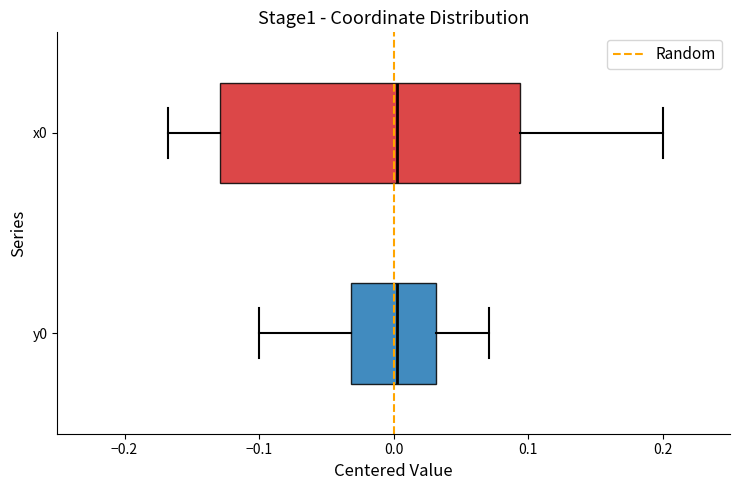

Where is the left edge of the box for y0 on the x-axis? The values are not printed on the chart, so give them approximately, as read against the axis.

-0.03